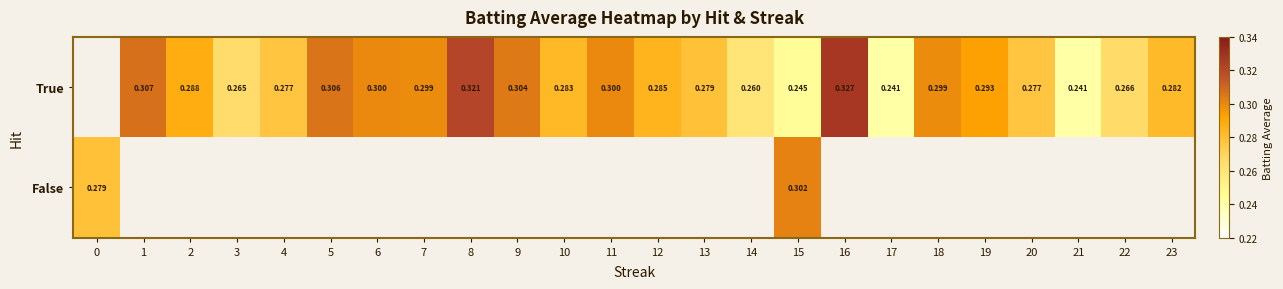

Rank the series at 15 from lowest to highest value.

True, False